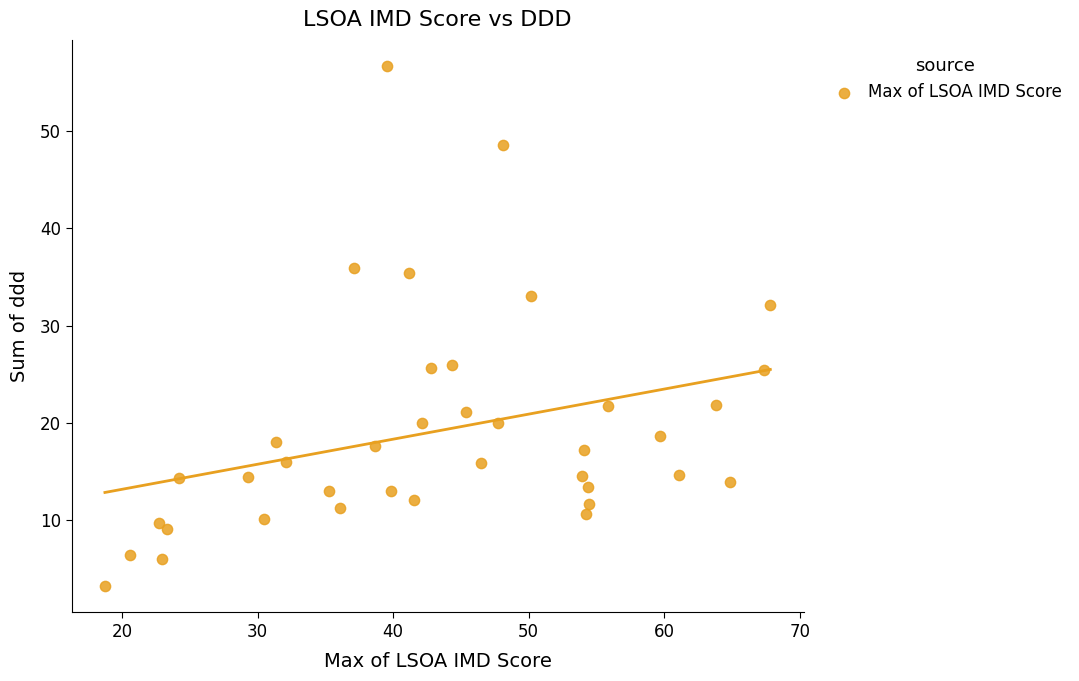

What is the range of X values (max minus min)?

49.1